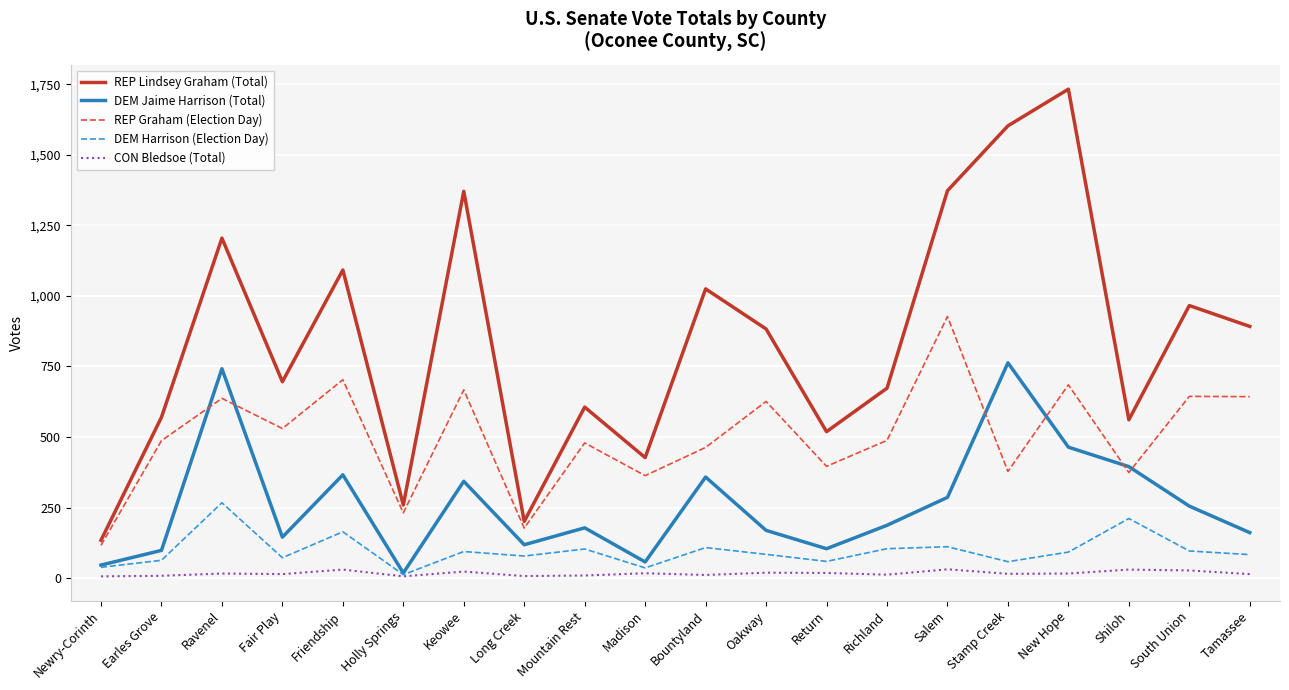

Where does the DEM Harrison (Election Day) series first go above 92?

Ravenel